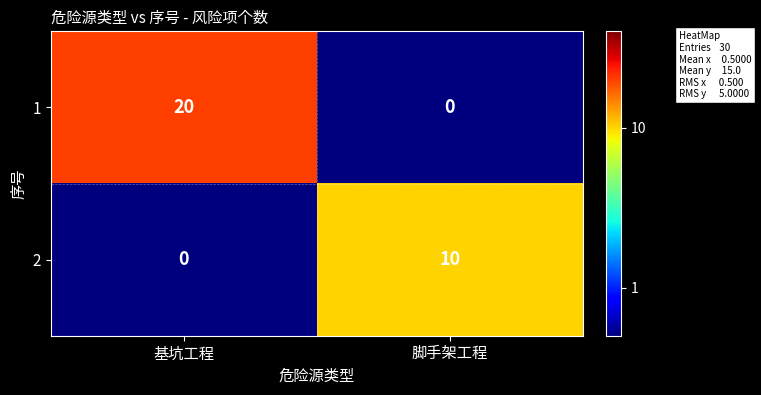

The value of 2 at 脚手架工程 is 7. True or false?

False